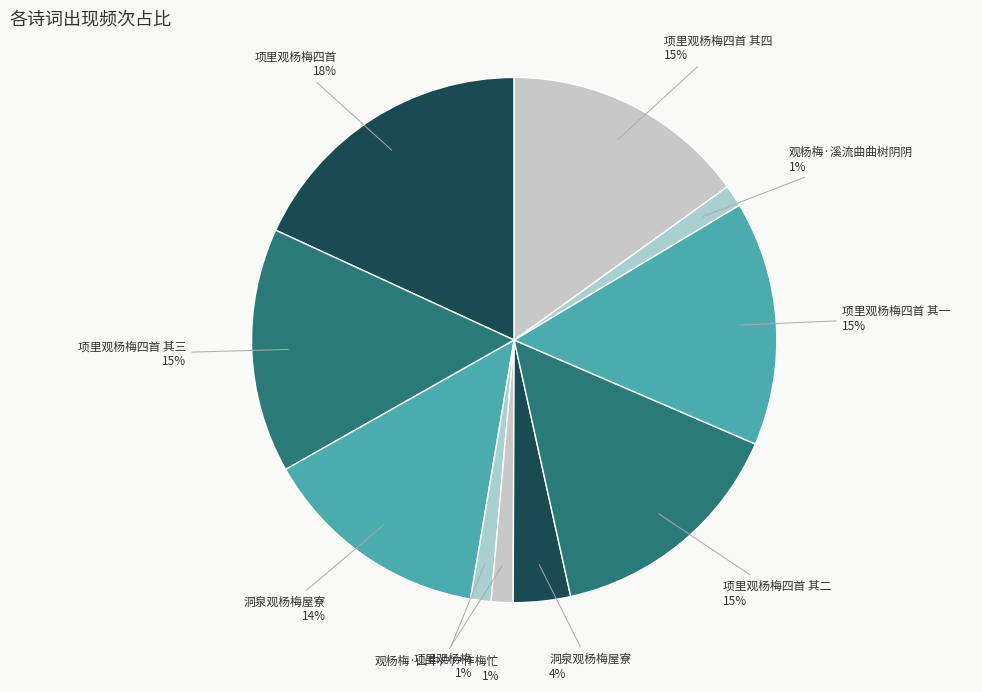

To the nearest percent, what is the average slice percentage?

10%